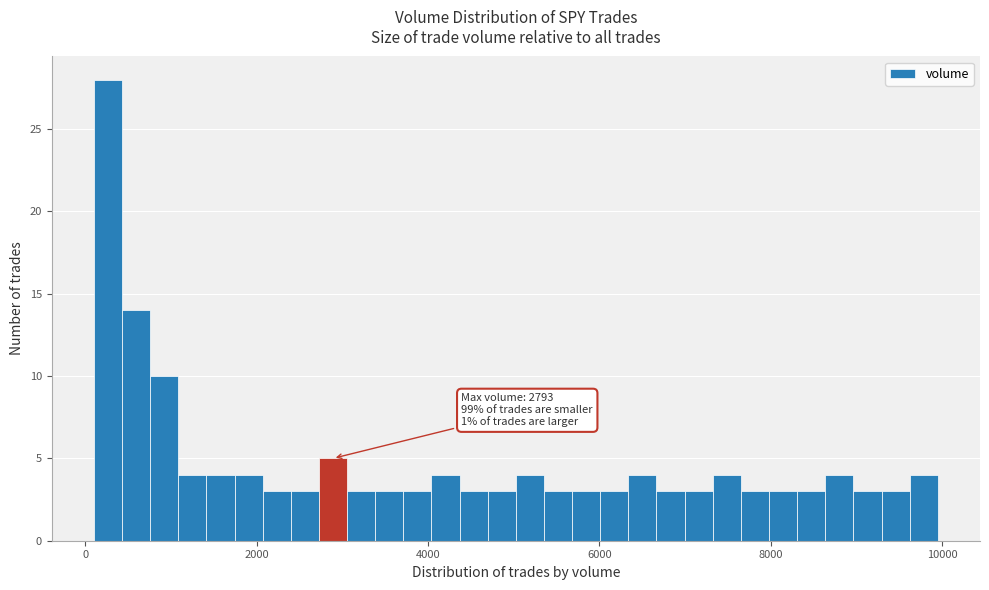

Read against the x-axis, roughly where is the centre of the tallest bar?

200